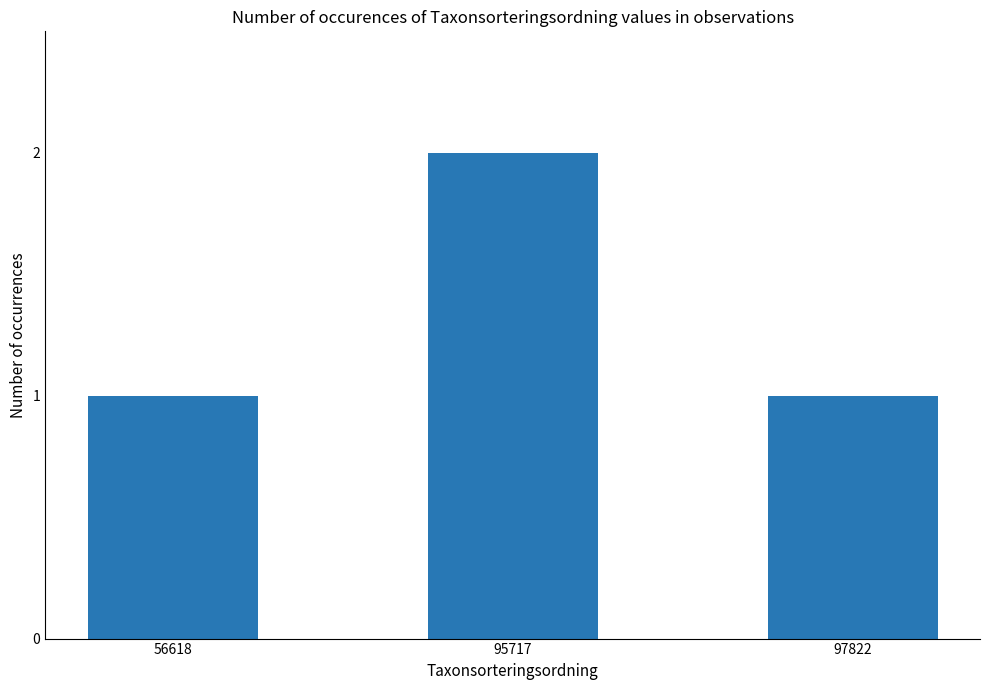

Reading left to right, list all the values displayed in this chart.

56618=1	95717=2	97822=1